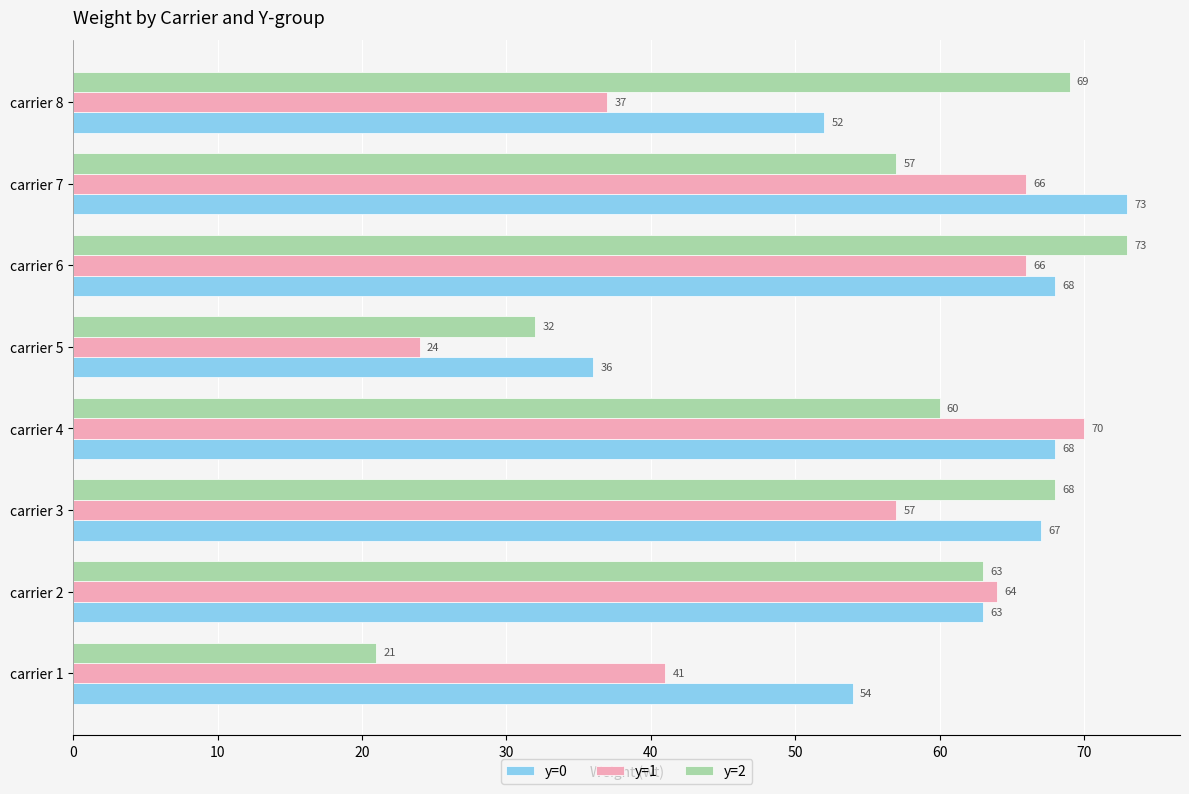

True or false: y=1 has a value of 64 at carrier 2.

True